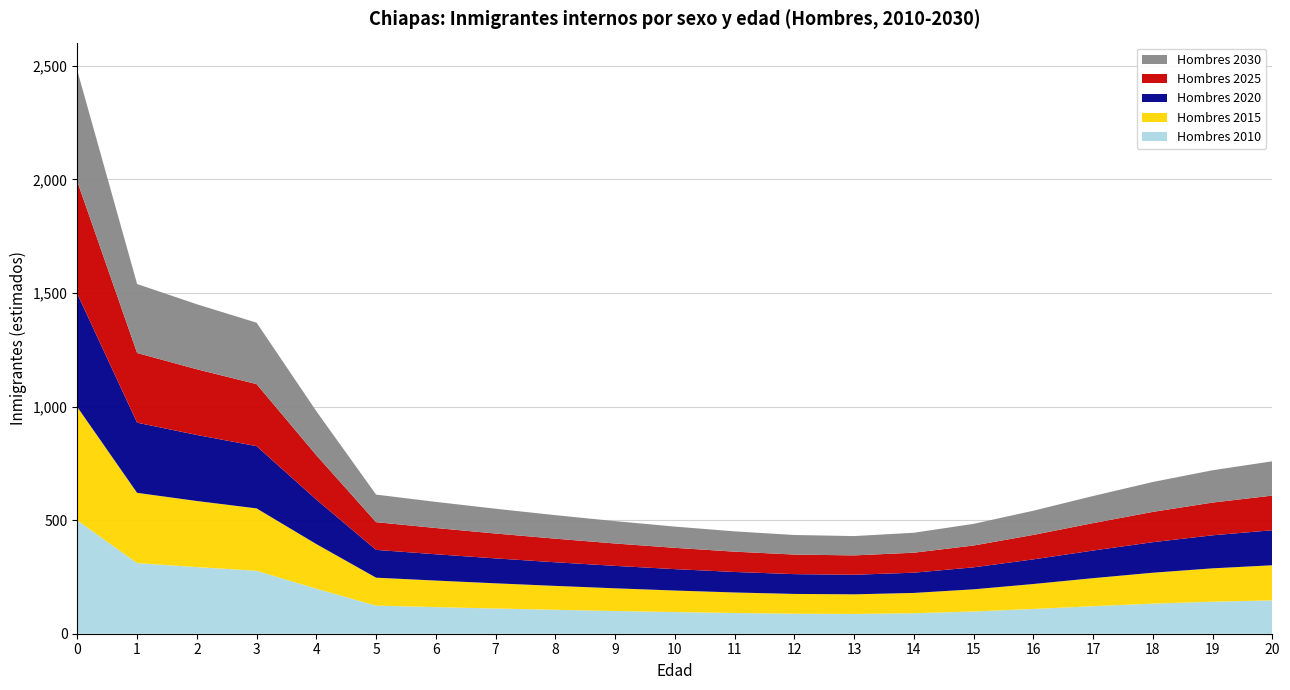

Reading left to right, what are all the values shown in this chart?

Hombres 2010: 498.8	310.9	293.2	277.1	198.2	123.7	117.1	111.0	105.3	100.1	95.3	91.1	88.0	87.1	90.1	97.8	109.0	121.2	132.3	141.0	146.8
Hombres 2015: 498.9	309.2	291.0	274.6	196.4	123.0	116.9	110.9	105.2	99.8	94.8	90.5	87.2	86.3	89.5	97.6	109.8	123.3	136.2	146.8	154.5
Hombres 2020: 498.0	308.9	290.7	274.1	196.0	122.4	115.8	109.7	104.0	98.8	94.2	90.2	87.1	86.2	89.0	96.8	108.5	121.7	134.4	145.5	154.2
Hombres 2025: 494.2	306.9	289.2	272.9	195.3	122.0	115.5	109.5	103.8	98.5	93.7	89.4	86.2	85.2	88.1	96.0	107.7	120.7	133.3	144.0	152.5
Hombres 2030: 488.3	303.5	286.2	270.4	193.8	121.3	115.0	109.1	103.6	98.4	93.6	89.3	86.1	85.1	87.8	95.2	106.5	119.2	131.6	142.2	151.0